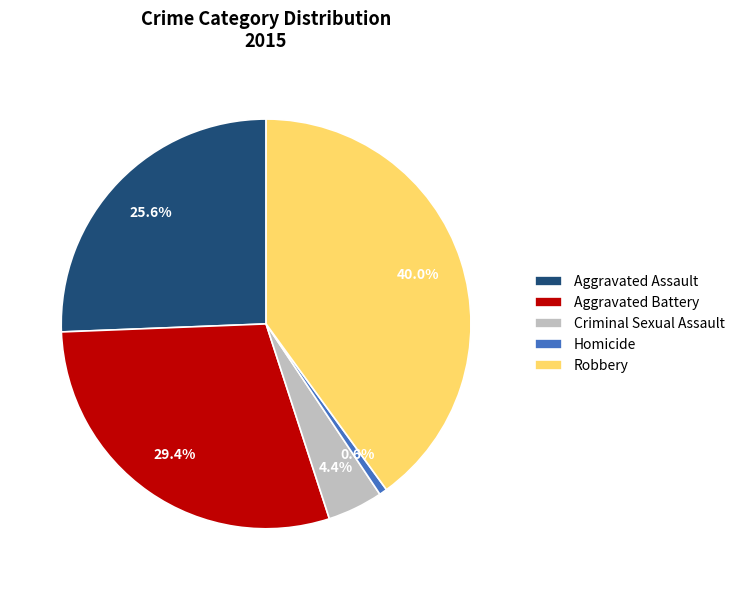

What portion of the pie excludes Homicide?

99.4%